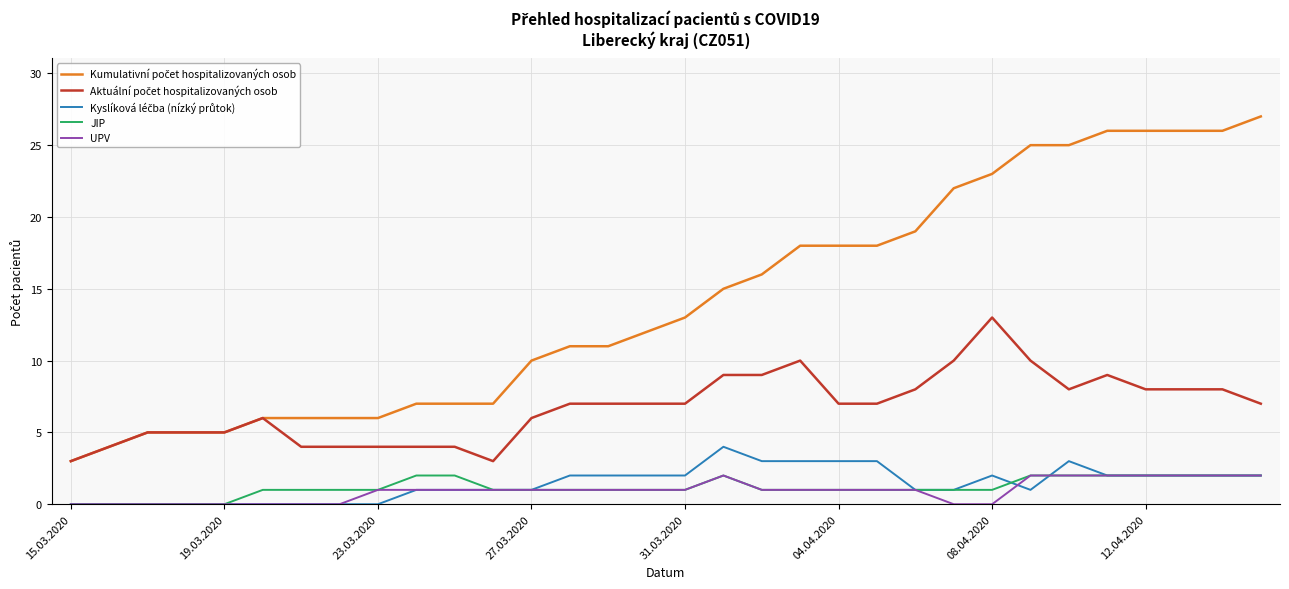

What is the maximum value shown in the chart?

27